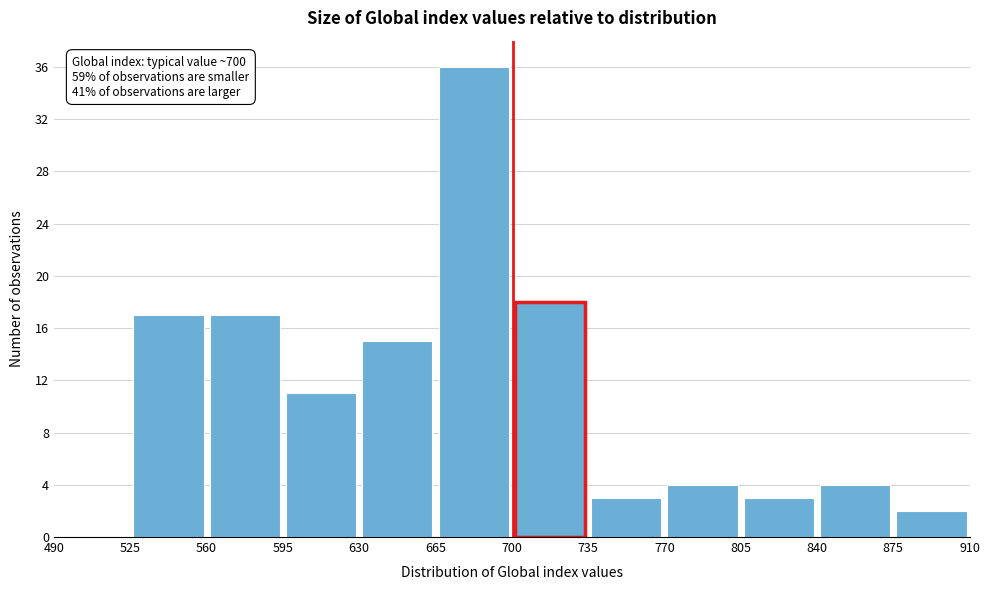

Over which range of the x-axis is the bar tallest?

665 to 700